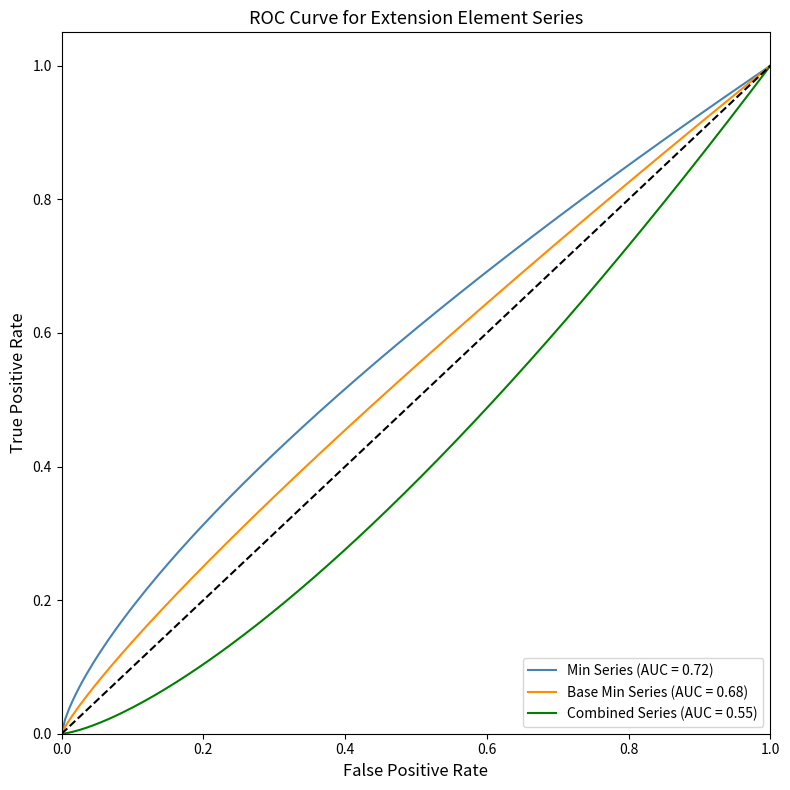

List the series in order of their overall mean, lowest first.

Combined Series (AUC = 0.55), Base Min Series (AUC = 0.68), Min Series (AUC = 0.72)